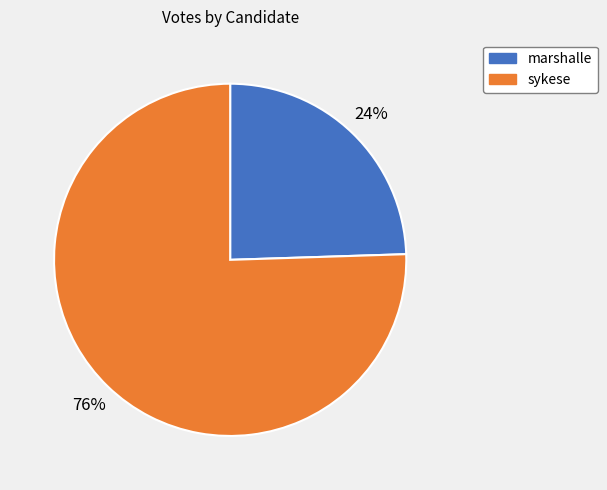

Combined, do marshalle and sykese account for over 50%?

Yes